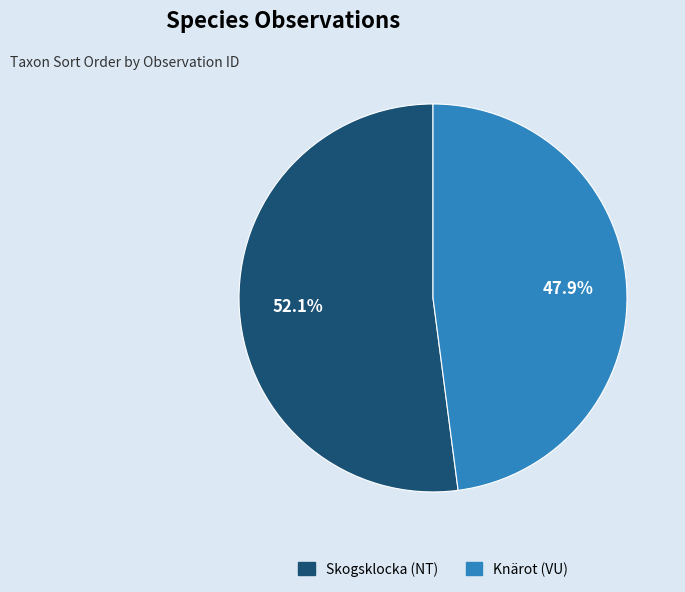

Count the number of slices in the pie.

2